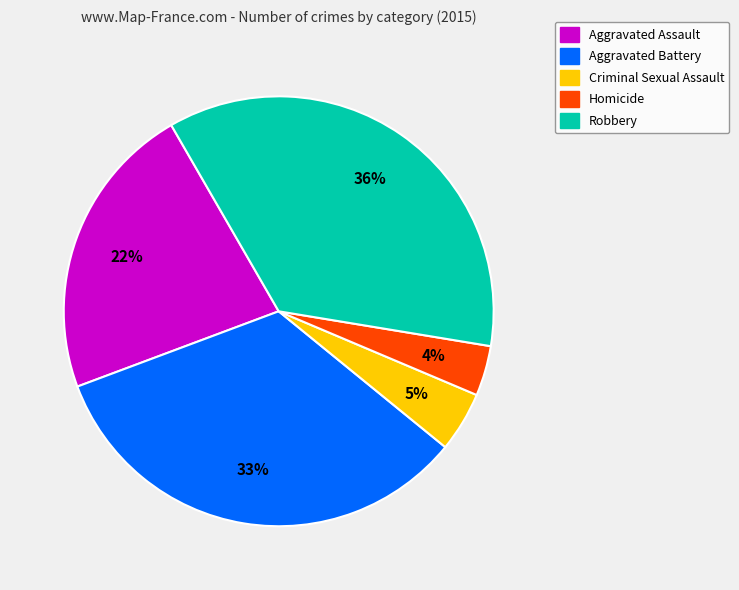

To the nearest percent, what percentage of the pie is Aggravated Battery?

33%